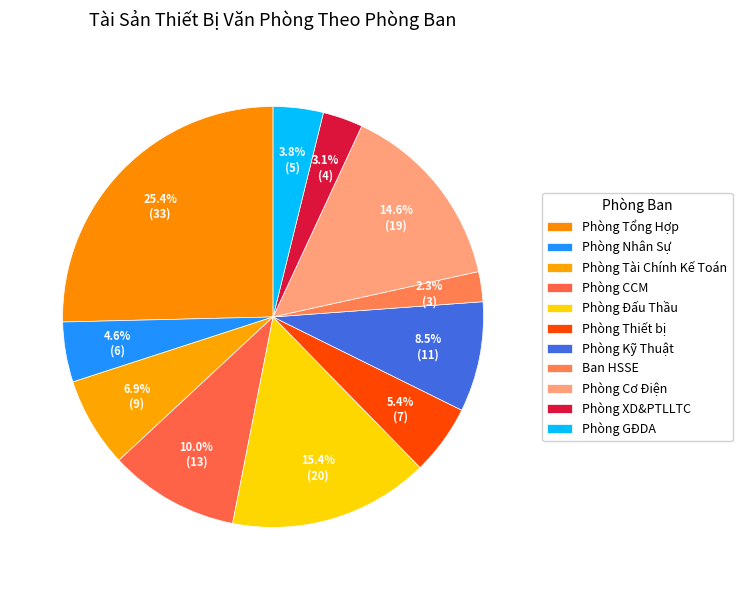

What is the ratio of the value at Phòng Tài Chính Kế Toán to the value at Phòng Tổng Hợp?

0.3